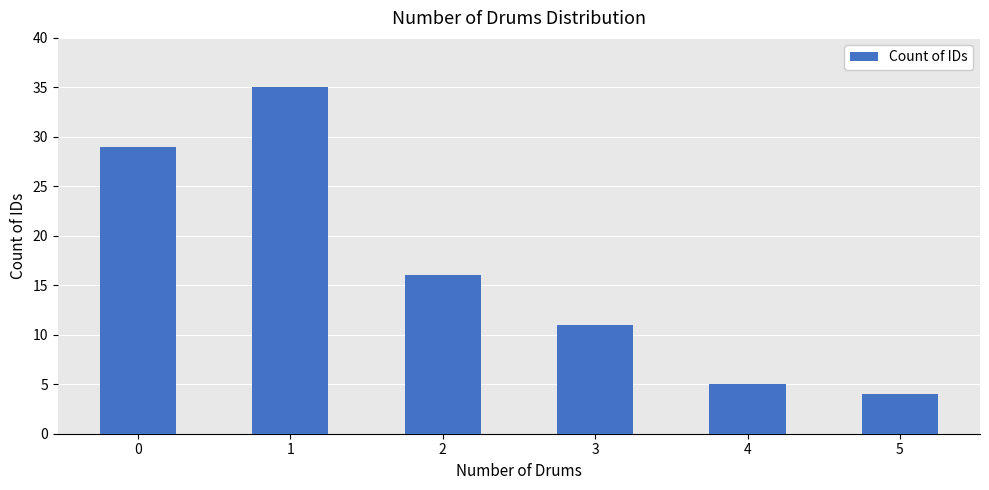

What is the value of the 5th bar from the left?

5